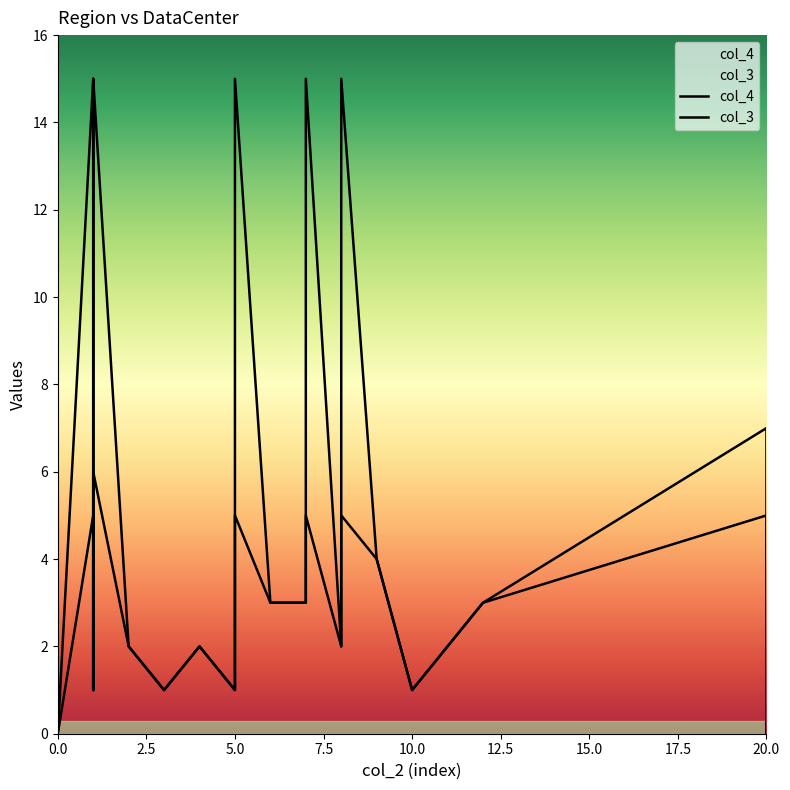

True or false: col_4 has more than 2 interior local peaks.

True